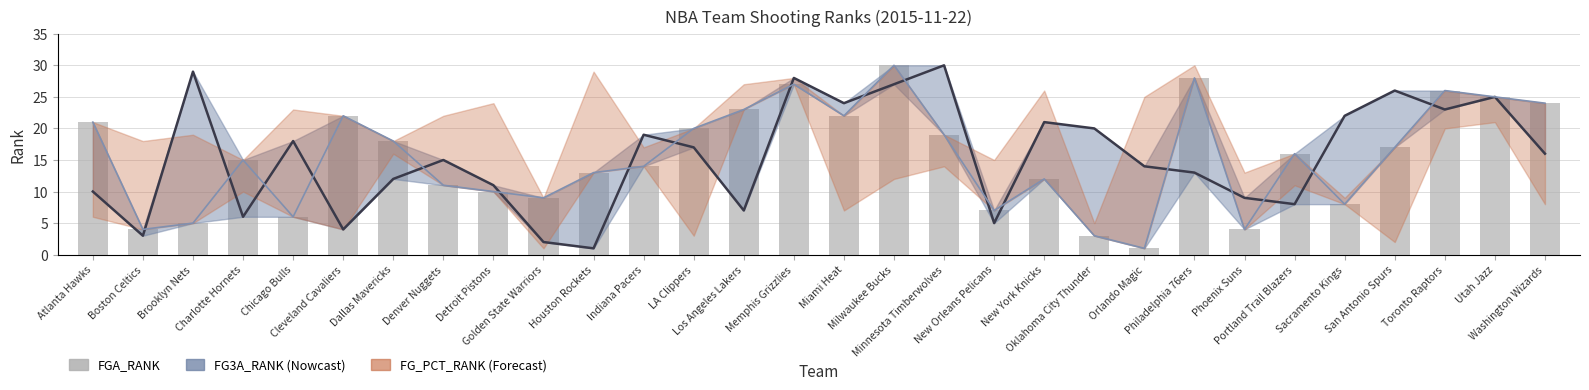

Rank the categories by value from lowest to highest.

Orlando Magic, Oklahoma City Thunder, Boston Celtics, Phoenix Suns, Brooklyn Nets, Chicago Bulls, New Orleans Pelicans, Sacramento Kings, Golden State Warriors, Detroit Pistons, Denver Nuggets, New York Knicks, Houston Rockets, Indiana Pacers, Charlotte Hornets, Portland Trail Blazers, San Antonio Spurs, Dallas Mavericks, Minnesota Timberwolves, LA Clippers, Atlanta Hawks, Cleveland Cavaliers, Miami Heat, Los Angeles Lakers, Washington Wizards, Utah Jazz, Toronto Raptors, Memphis Grizzlies, Philadelphia 76ers, Milwaukee Bucks